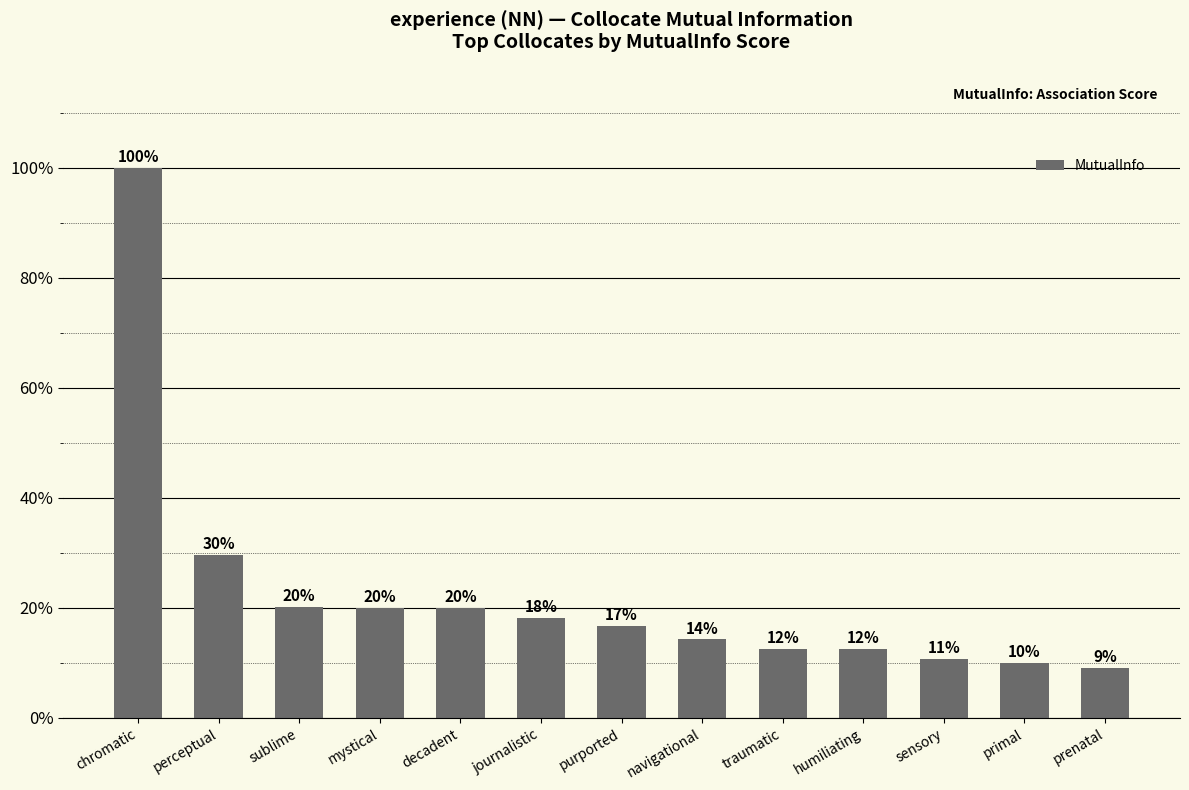

Does the chart contain any negative values?

No